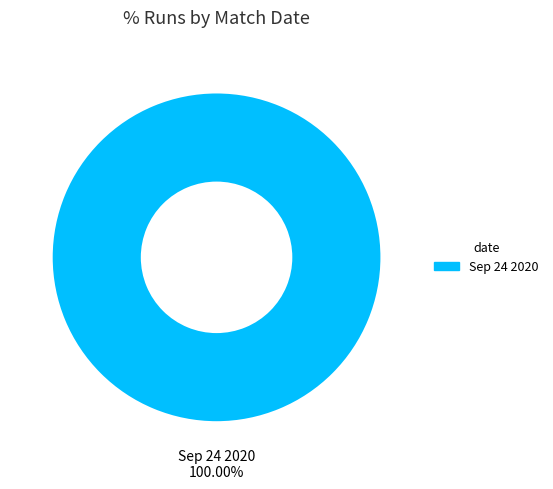

Is there a majority slice in this chart?

Yes